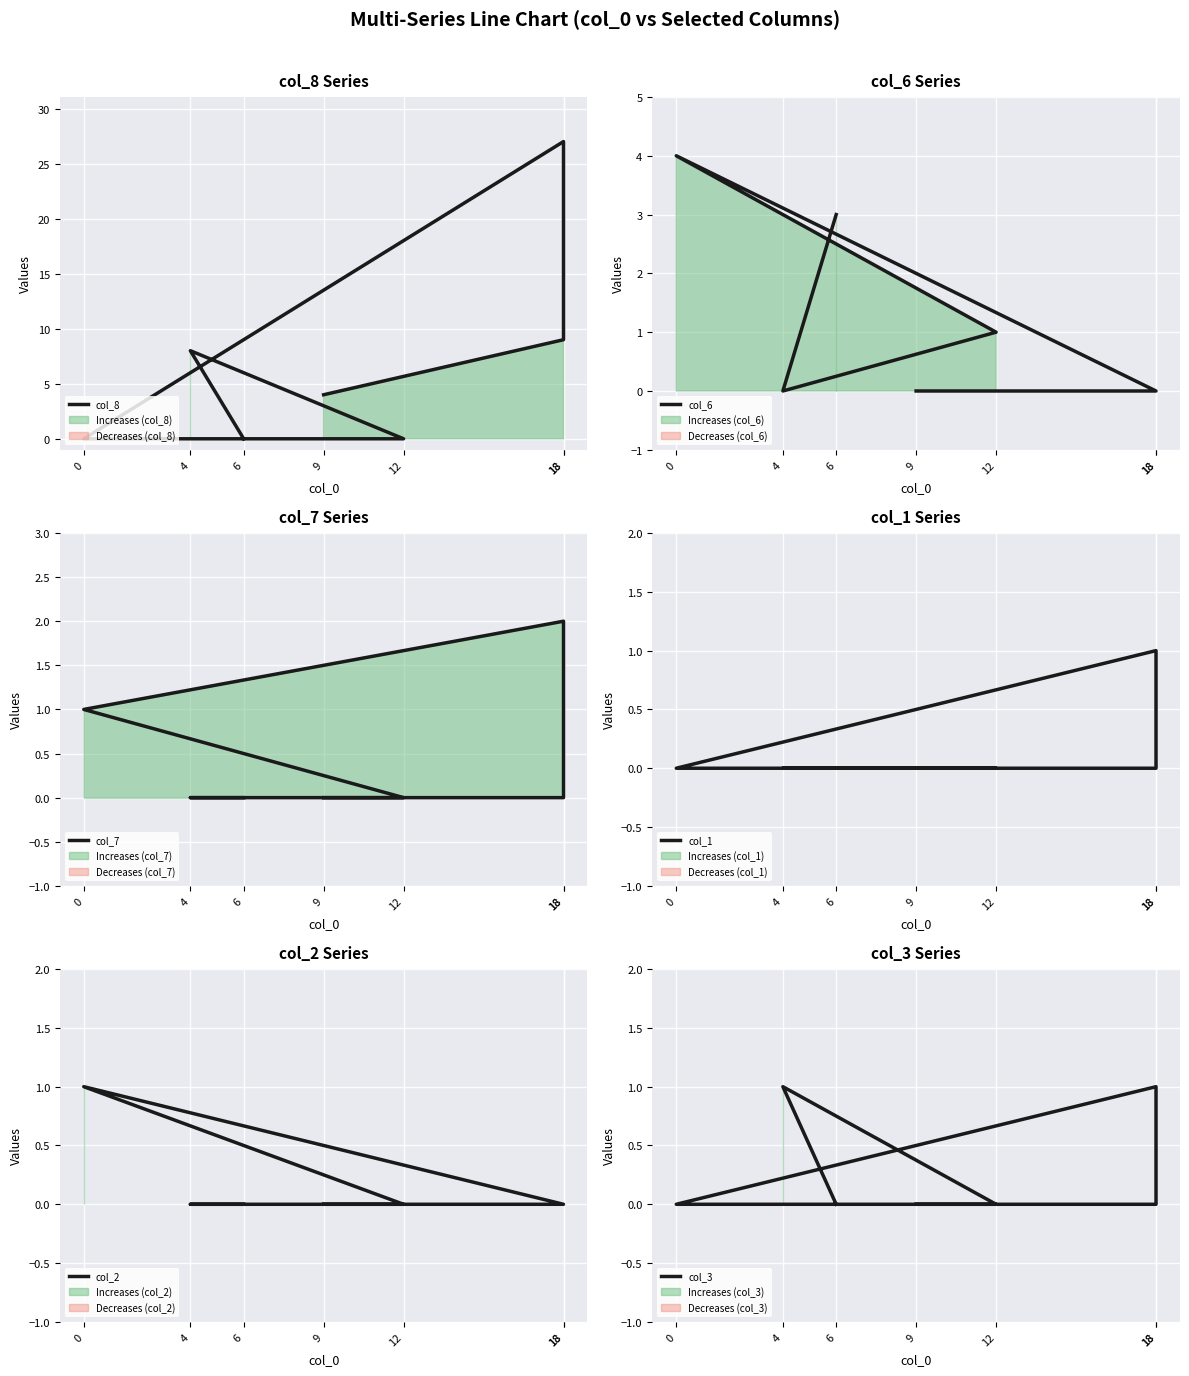

What is the label of the 7th point from the left?

9